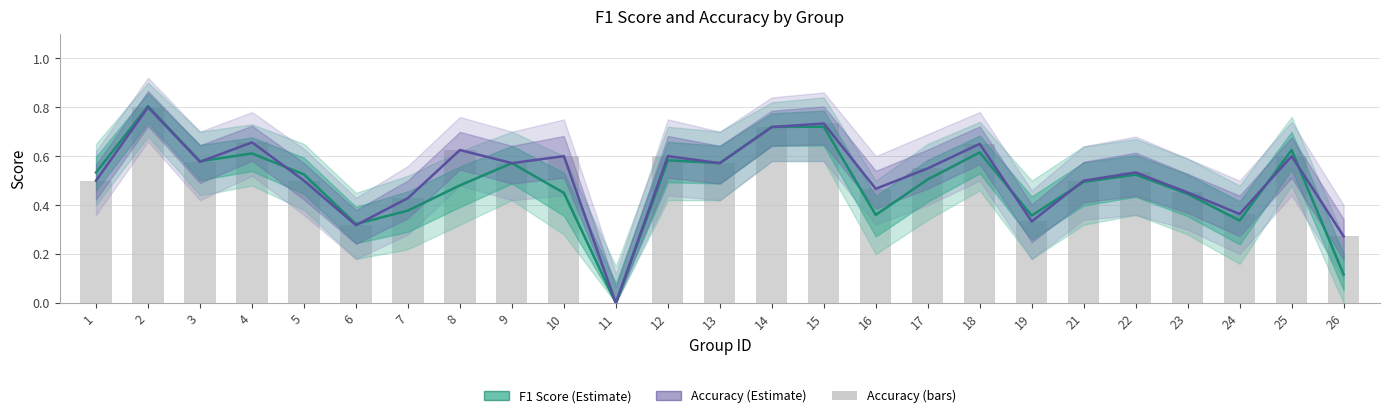

What is the sum of all accuracy values?

12.9